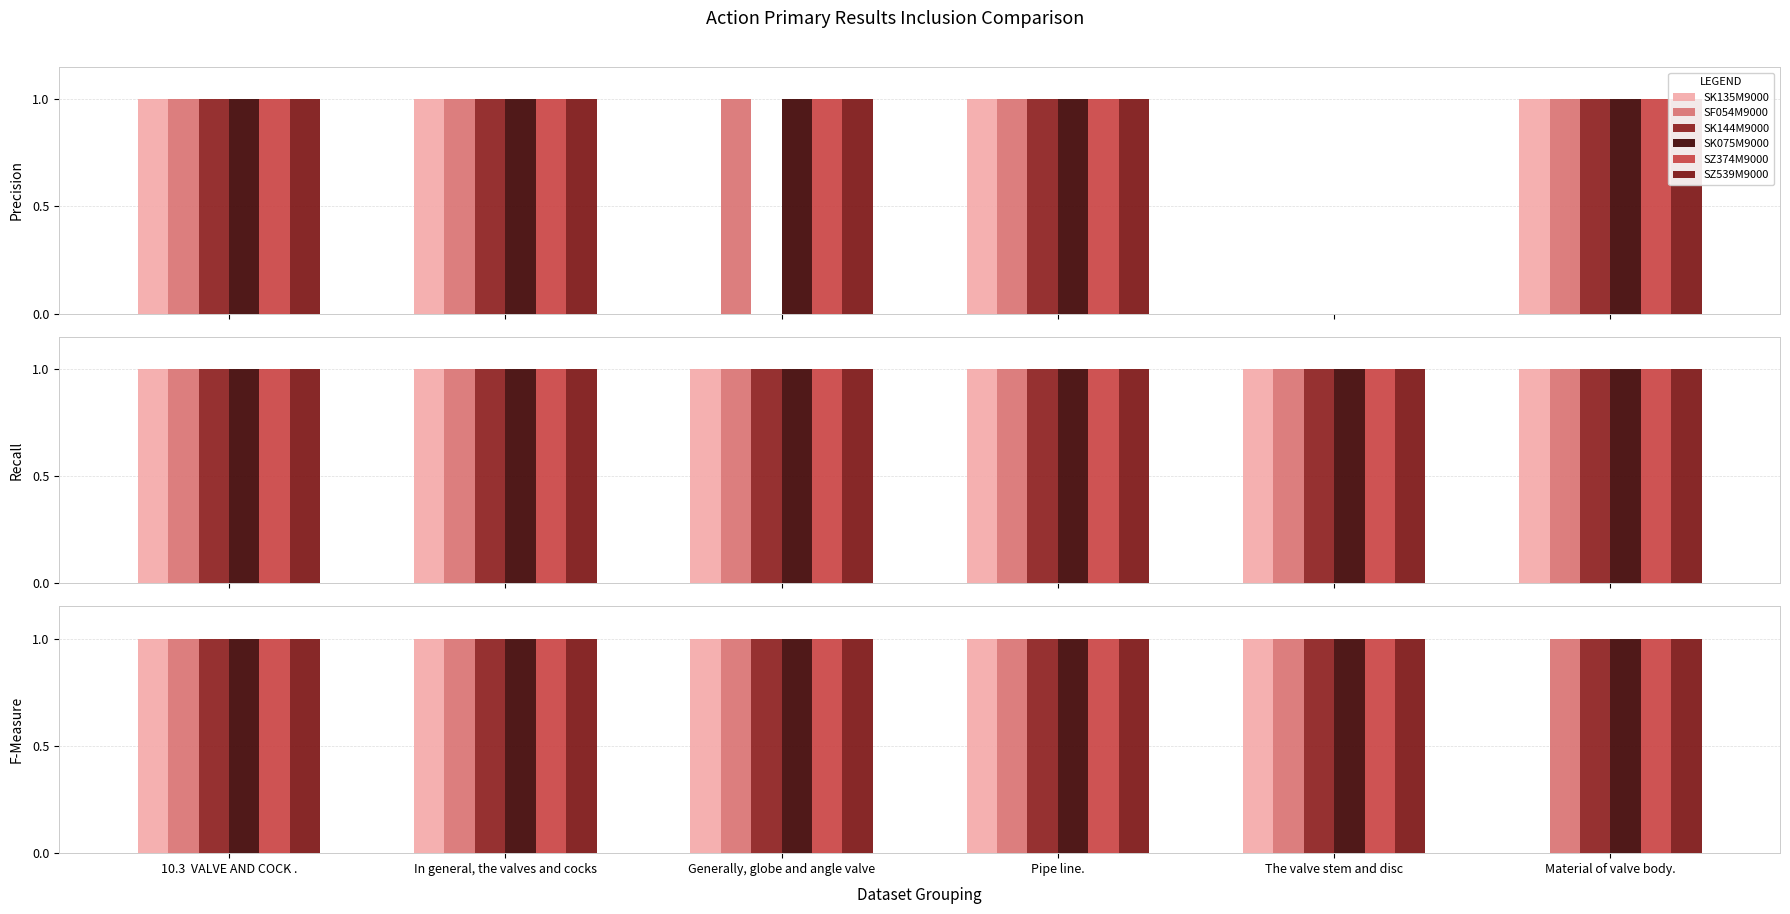

At which label is SF054M9000 closest to 1?

10.3  VALVE AND COCK .